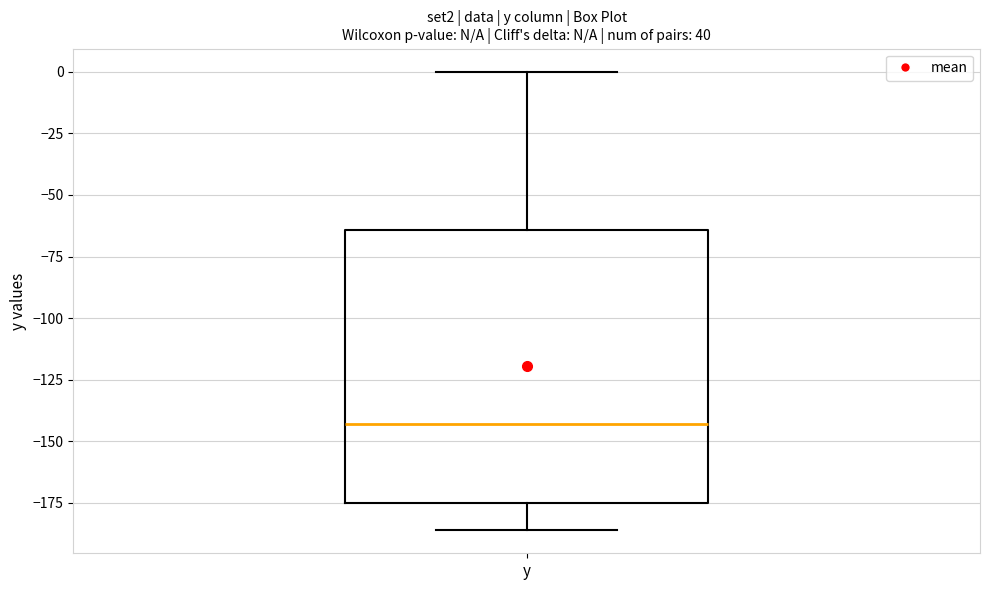

Read this box plot against the y-axis: the position of the median line, the range covered by the box, and the ends of both whiskers. The values are not printed on the chart, so give them approximately, as read against the axis.

median -145, box -175 to -65, whiskers -185 to 0